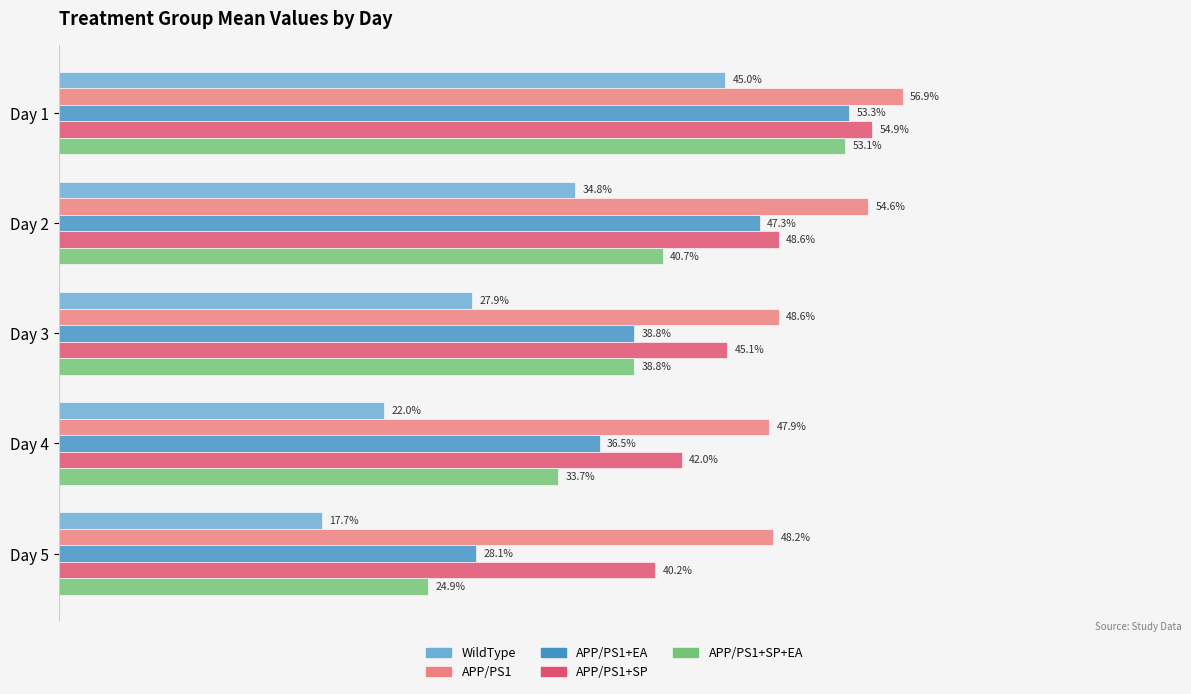

Between Day 1 and Day 3, which series saw the biggest shift?

WildType